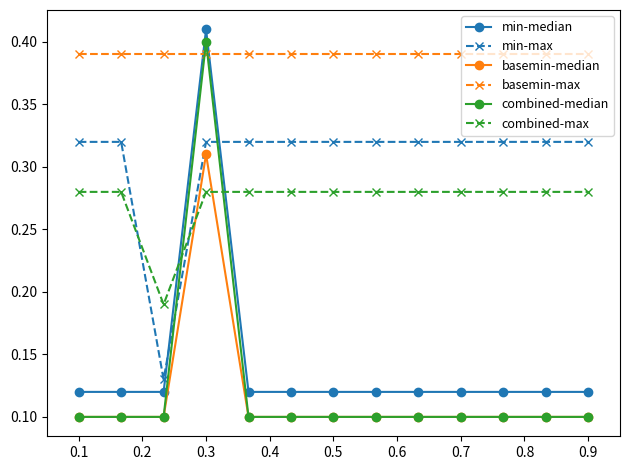

How many min-max values are between 0 and 1?

13